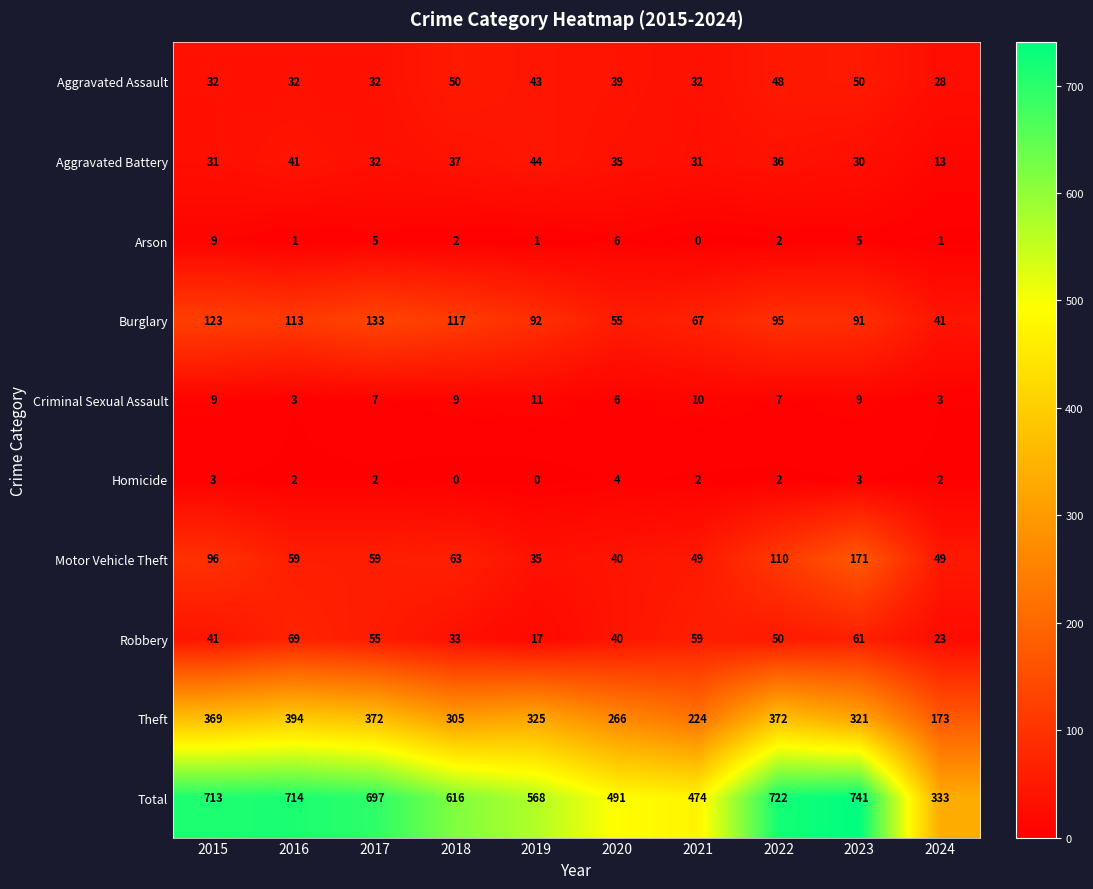

How many Criminal Sexual Assault values are between 6 and 9?

6